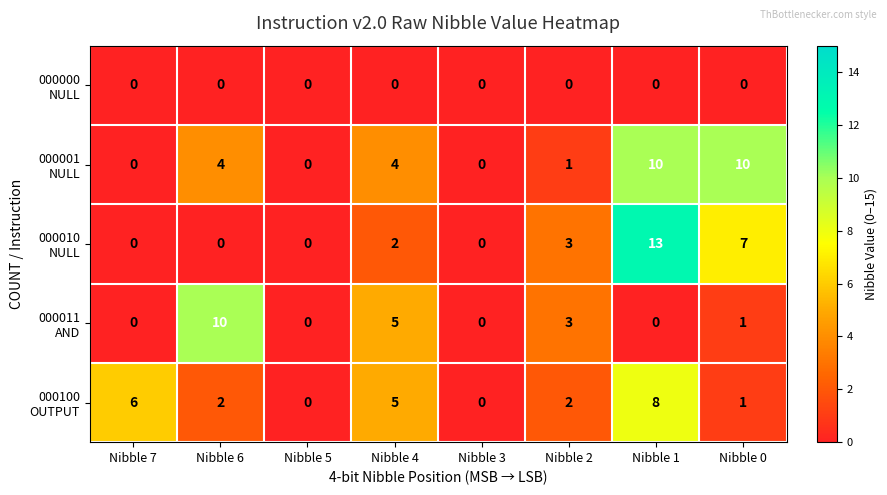

What is the maximum value shown in the chart?

13